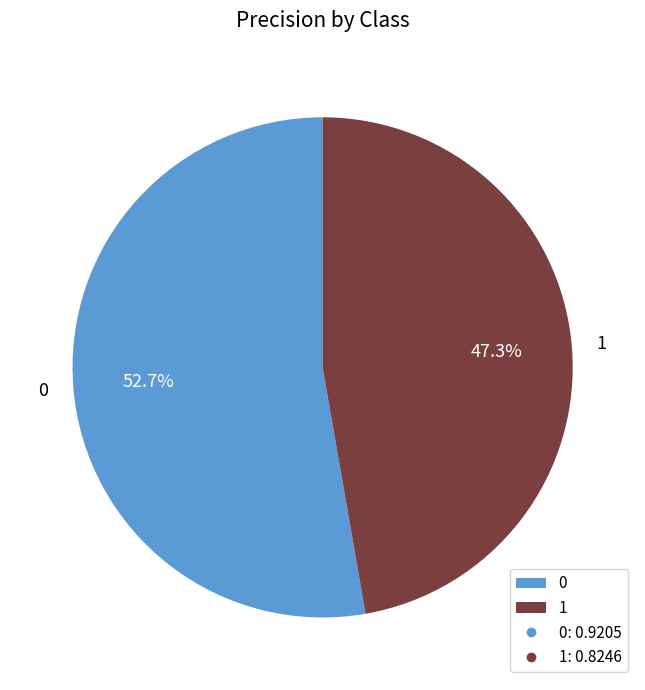

True or false: 1 accounts for 47% of the total.

True